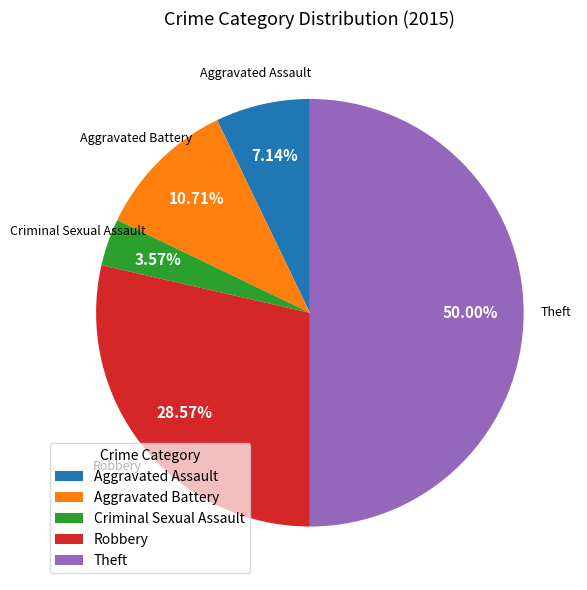

Rank the categories by value from lowest to highest.

Criminal Sexual Assault, Aggravated Assault, Aggravated Battery, Robbery, Theft